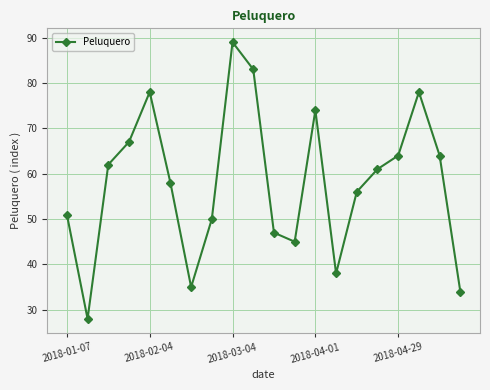

Count the number of data series in this chart.

1